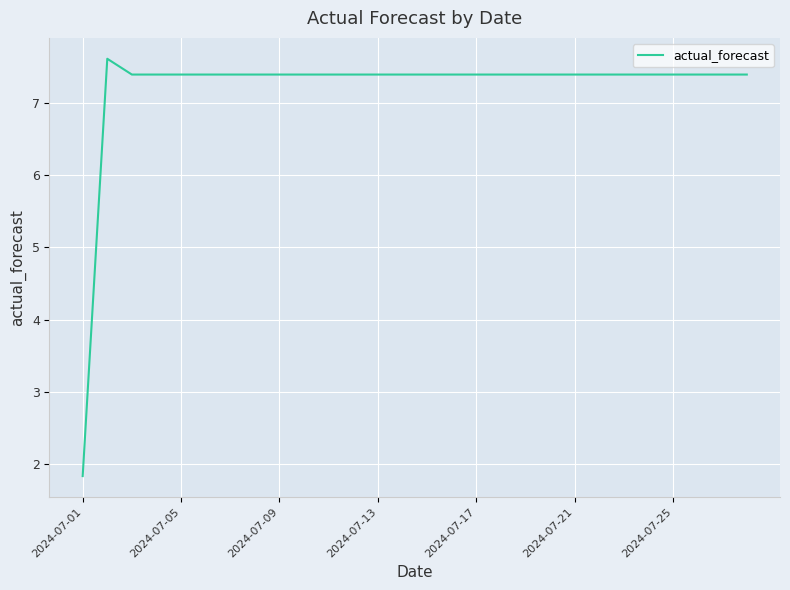

What is the difference between the maximum and minimum values?

5.8